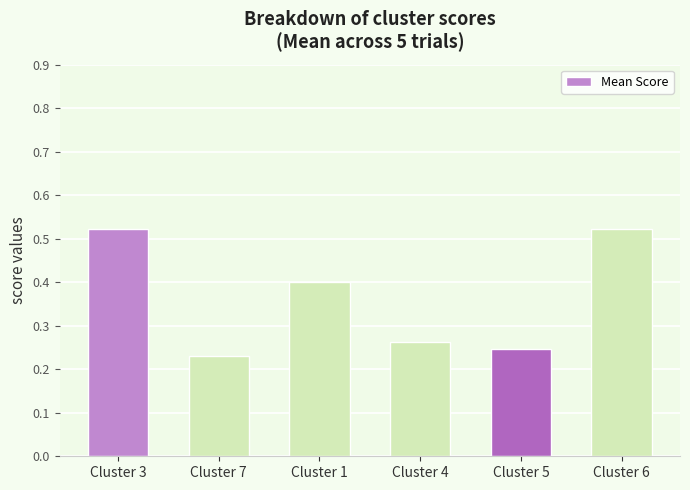

Does the chart contain stacked bars?

No